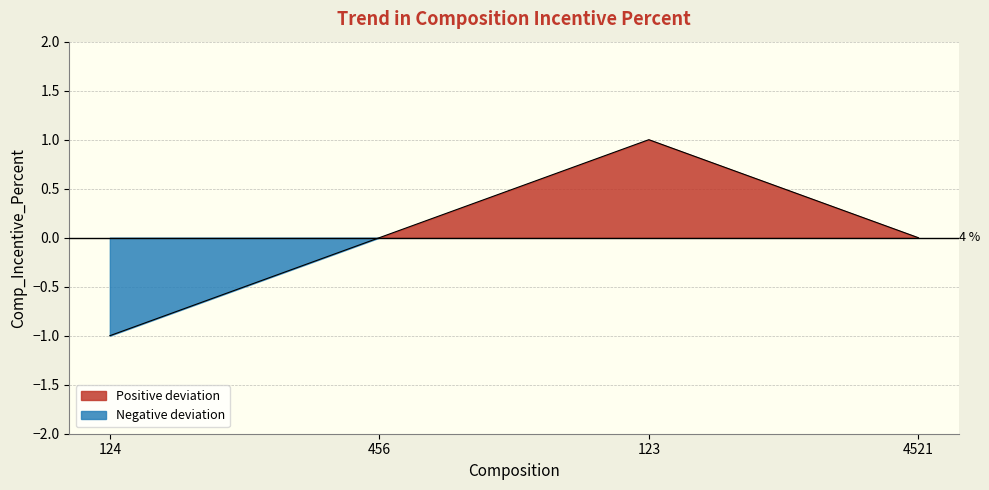

Reading left to right, transcribe all the data shown in this chart.

-1	0	1	0